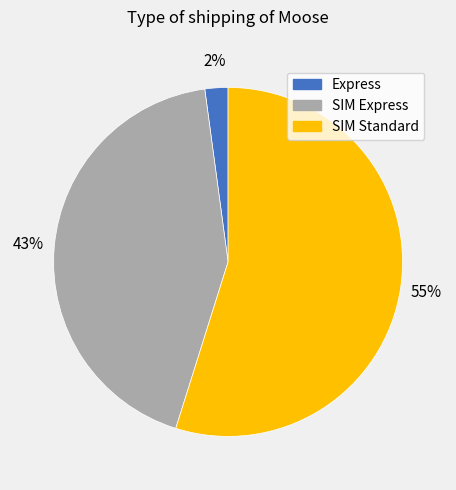

How many slices are in this pie chart?

3